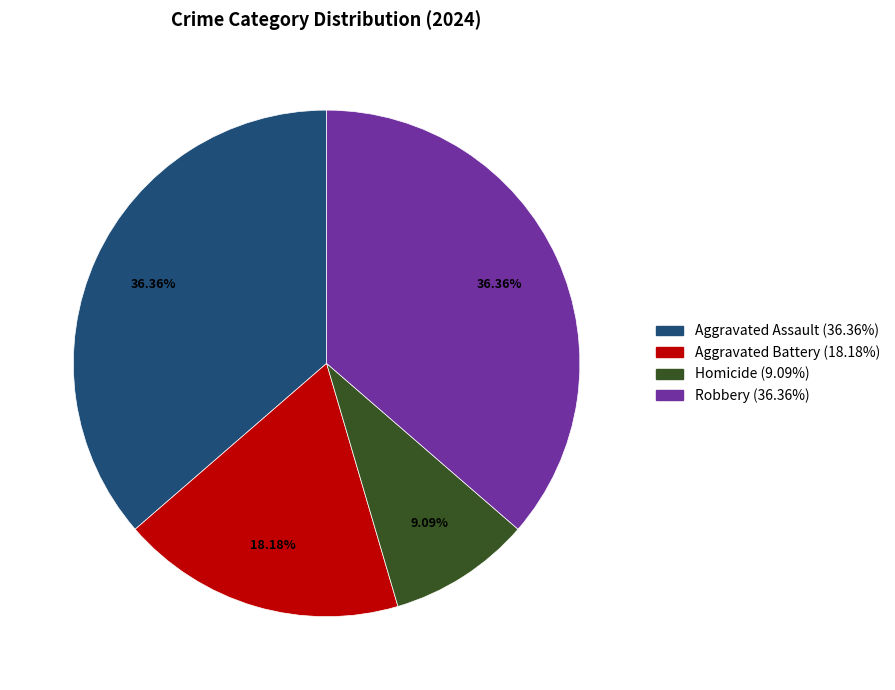

What is the smallest slice in the pie chart?

Homicide